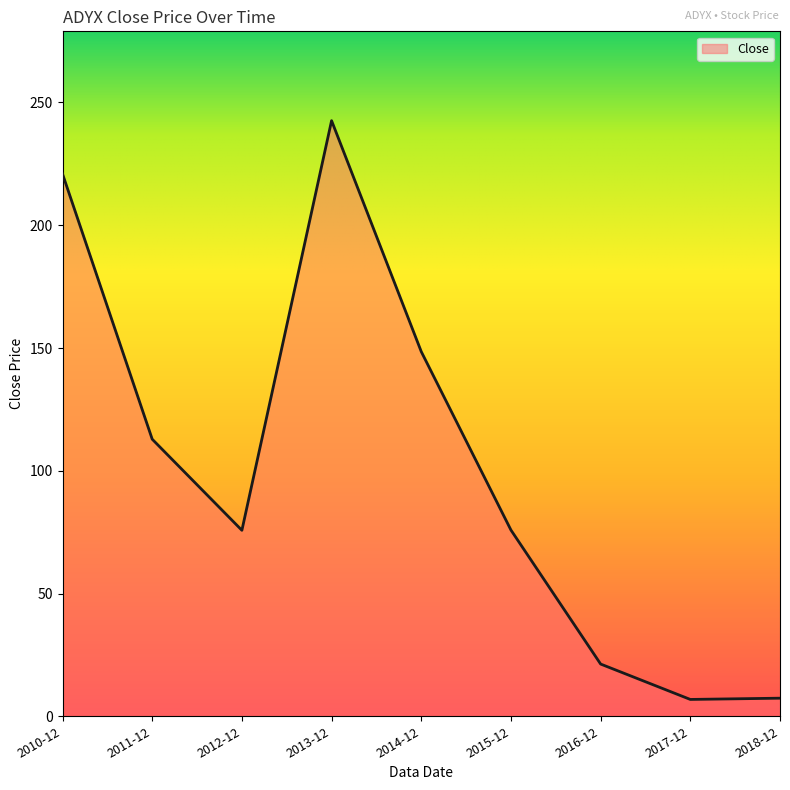

What is the difference between the maximum and minimum values?

235.7